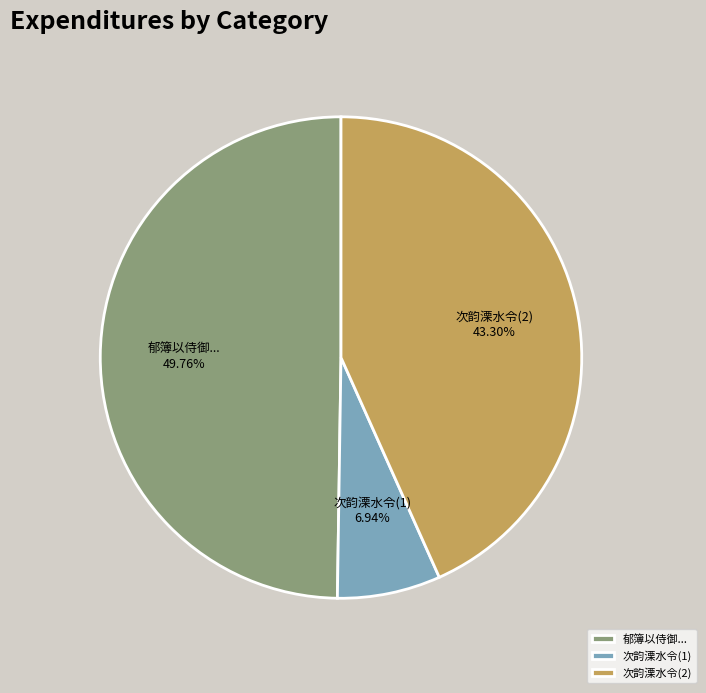

Does 郁簿以侍御... account for over 50% of the chart?

No